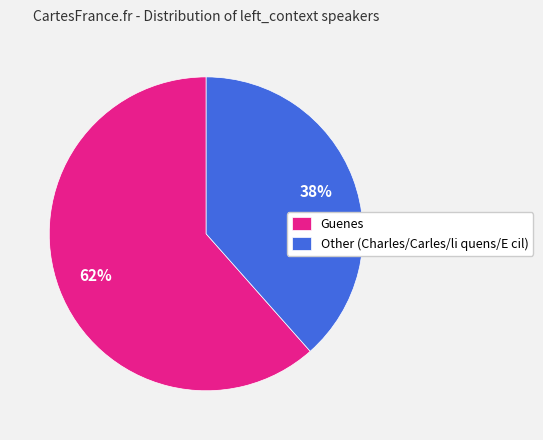

Which slice is the largest?

Guenes